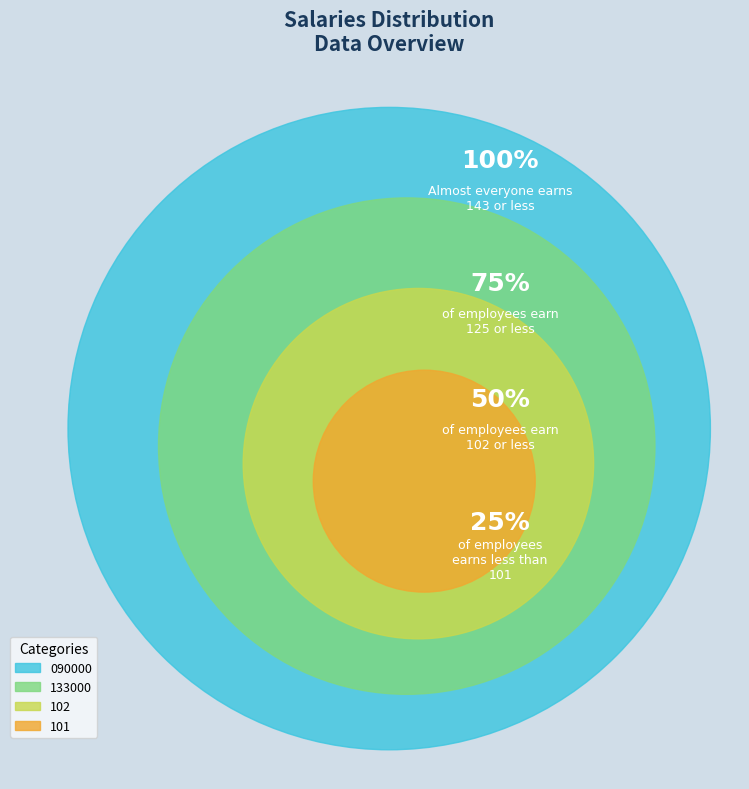

Does any single category account for the majority?

No